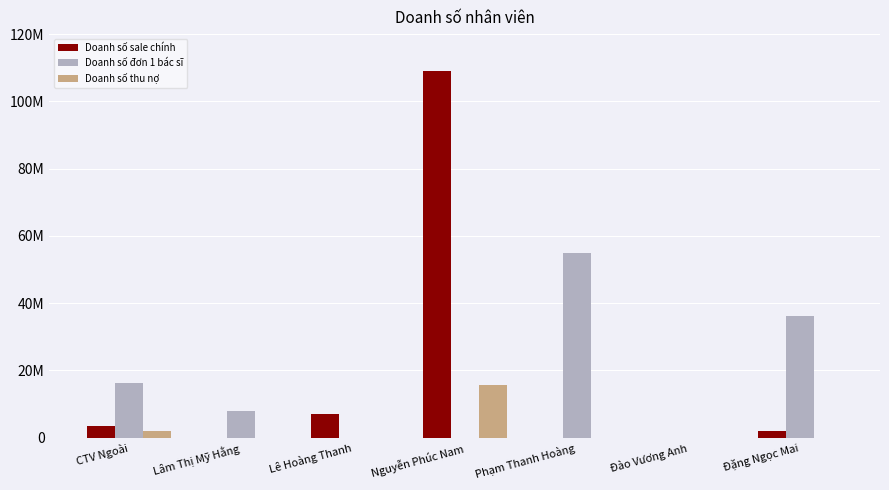

Does the chart contain stacked bars?

No